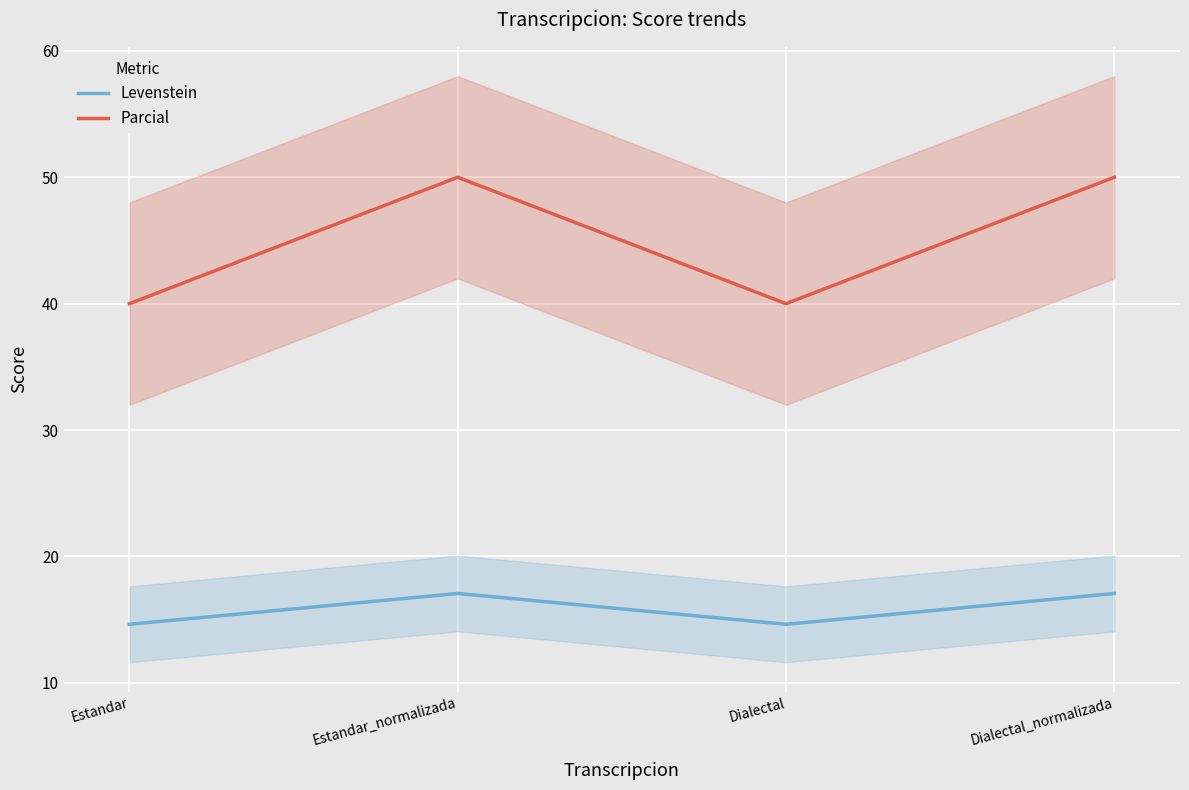

What is the value of the Parcial point at the 4th from the left?

50.0